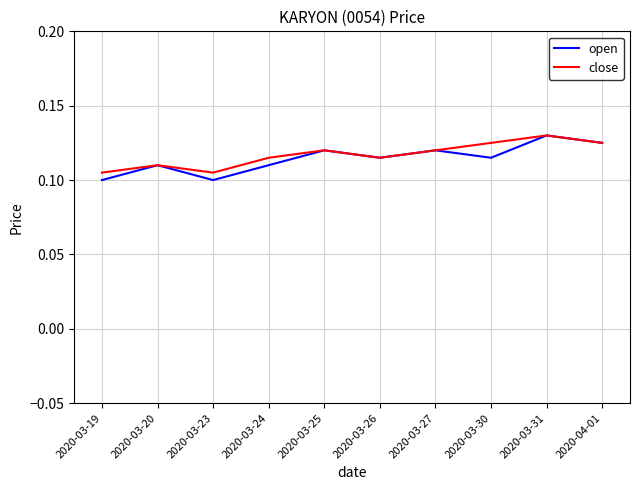

At how many categories does at least one series exceed 0?

10